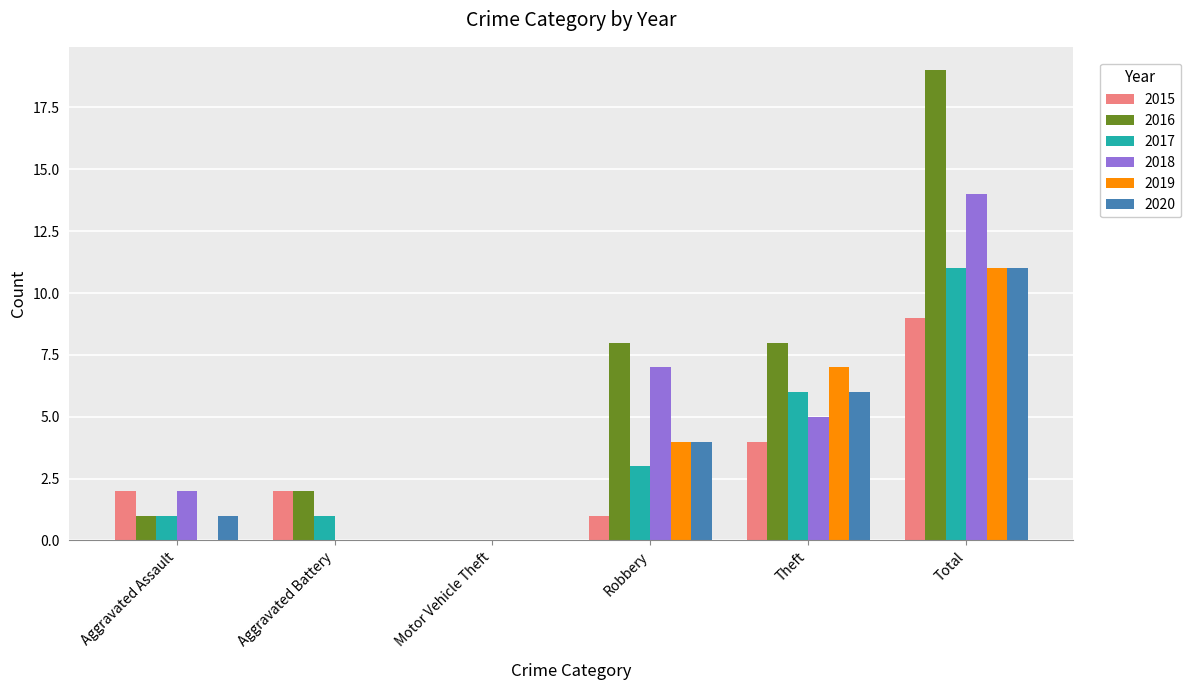

What is the sum of all 2020 values?

22